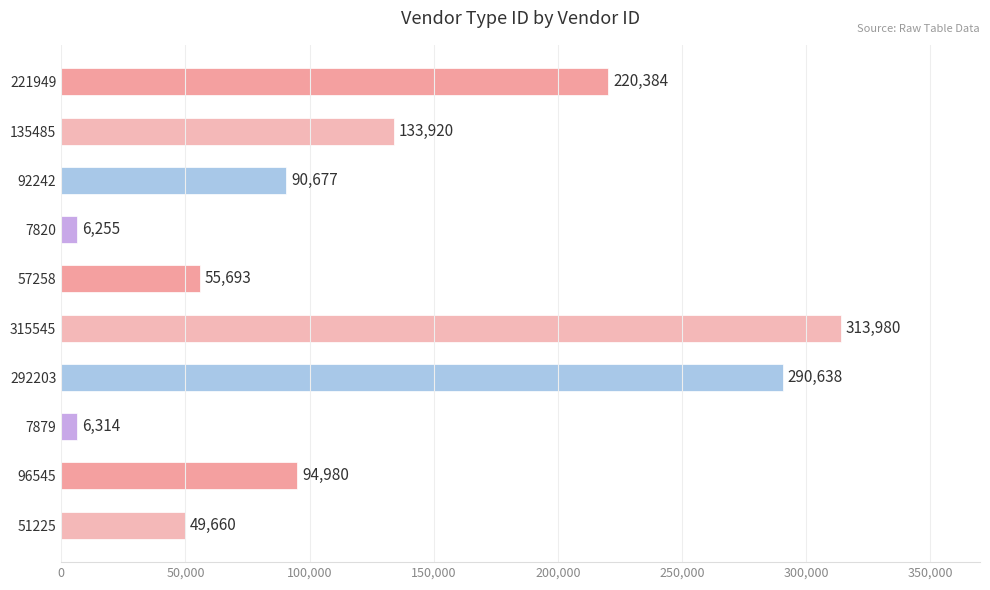

What is the maximum value shown in the chart?

313980